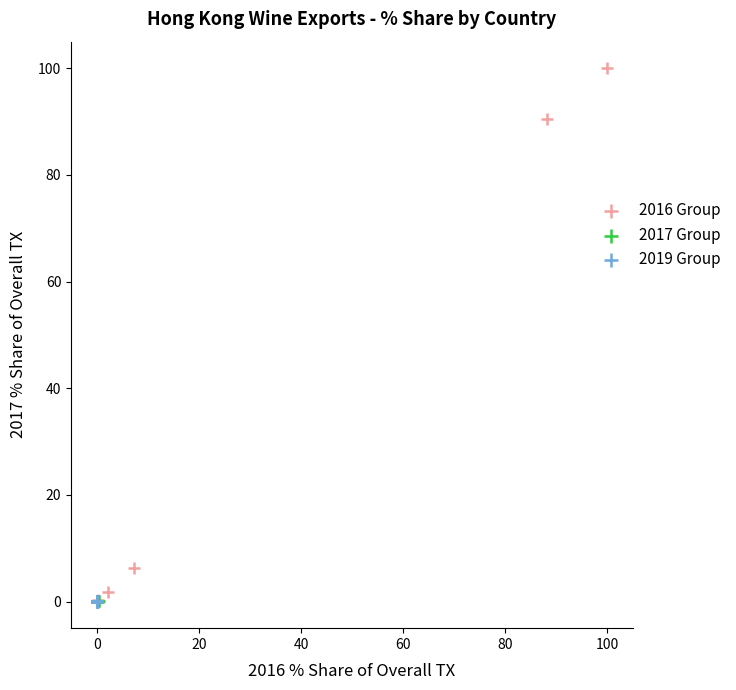

Which series contains the highest Y value?

2016 Group